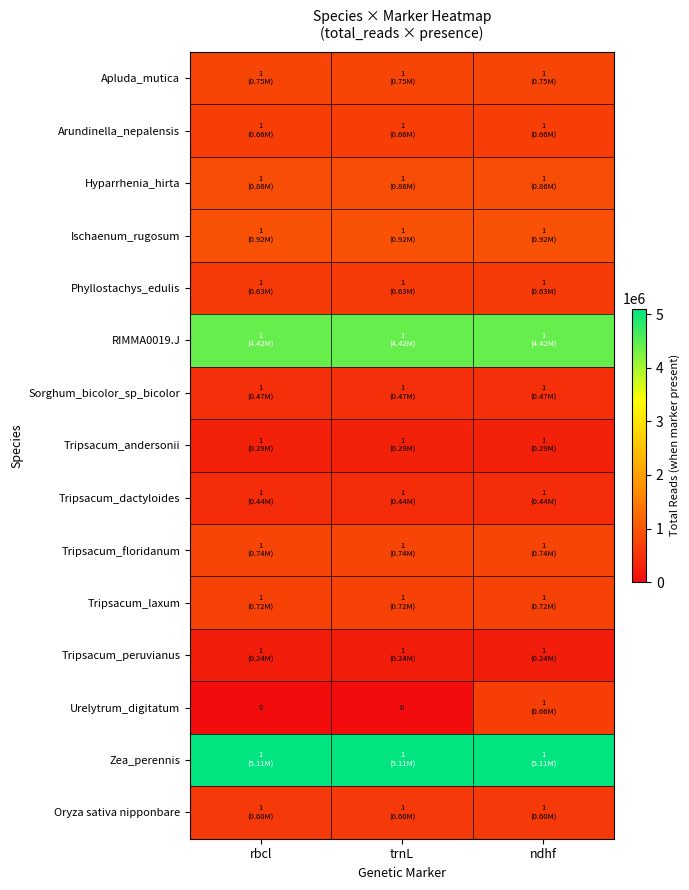

Which series has the largest total across all categories?

Zea_perennis